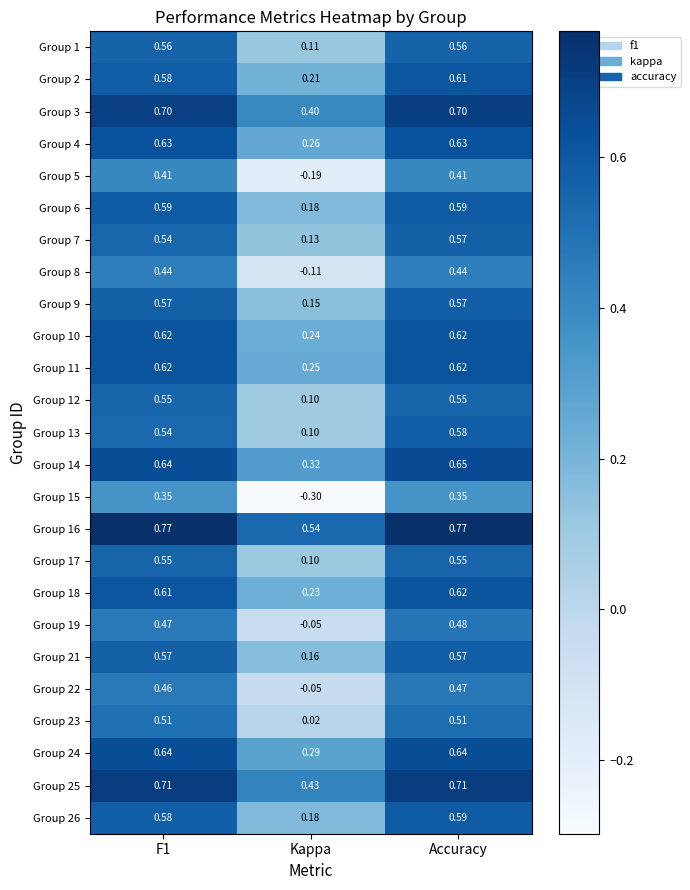

Is the value of Group 24 at Accuracy greater than the value of Group 8 at F1?

Yes